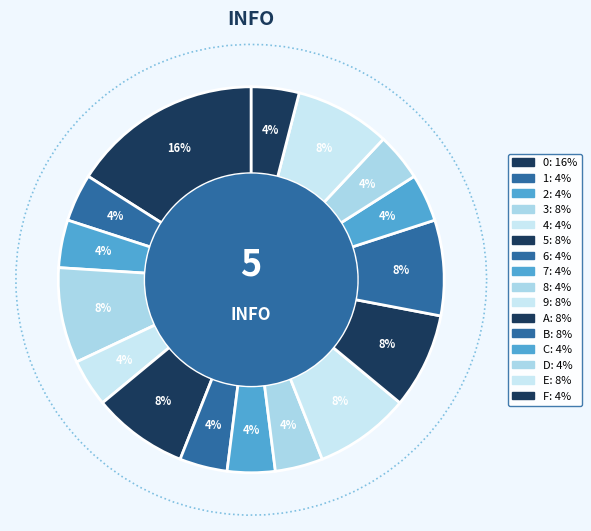

True or false: 5 accounts for 3% of the total.

False